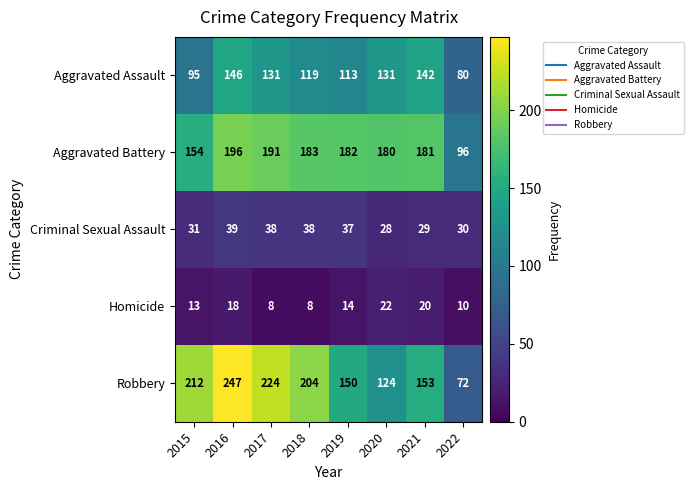

What is the greatest value displayed?

247